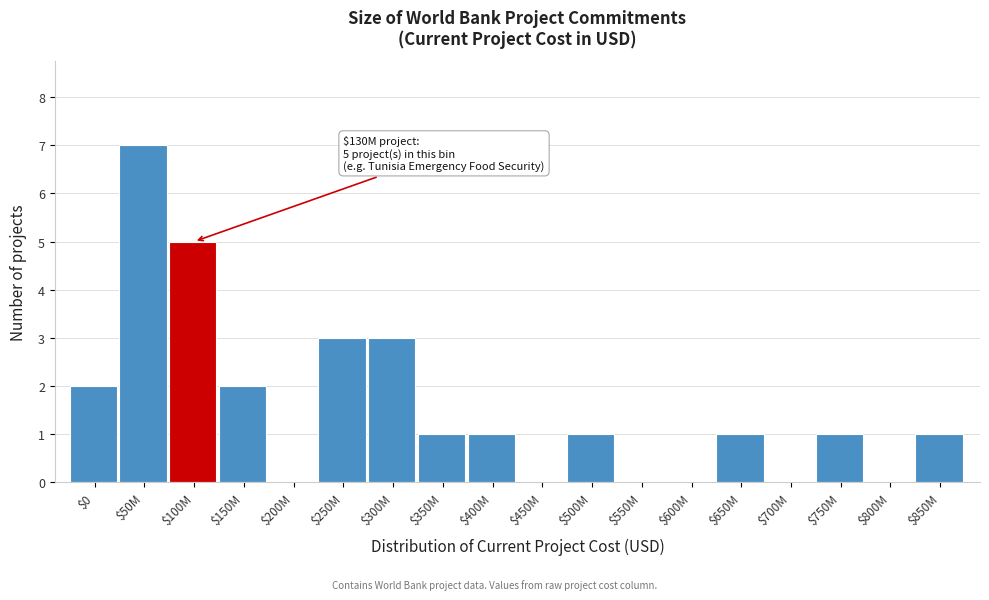

Which category has the highest value across all series?

$50M